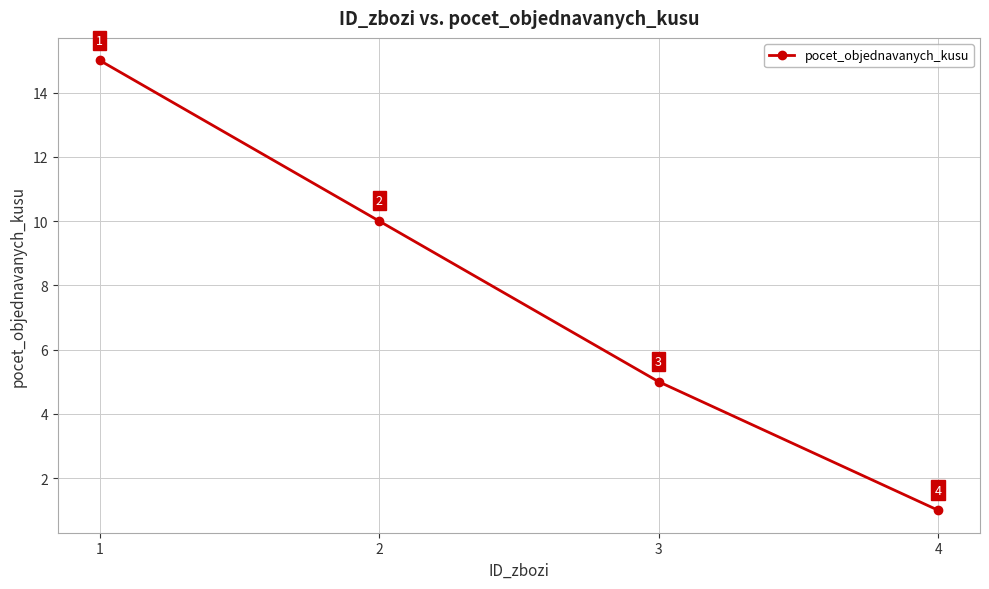

Which label corresponds to the largest value in the chart?

1